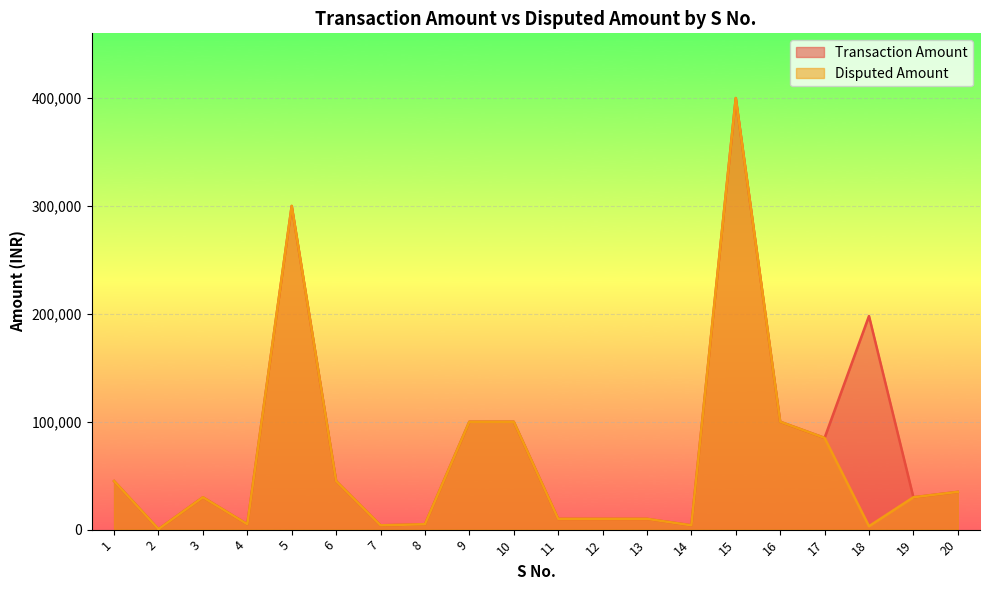

What is the total value across all series at 17?

170000.0